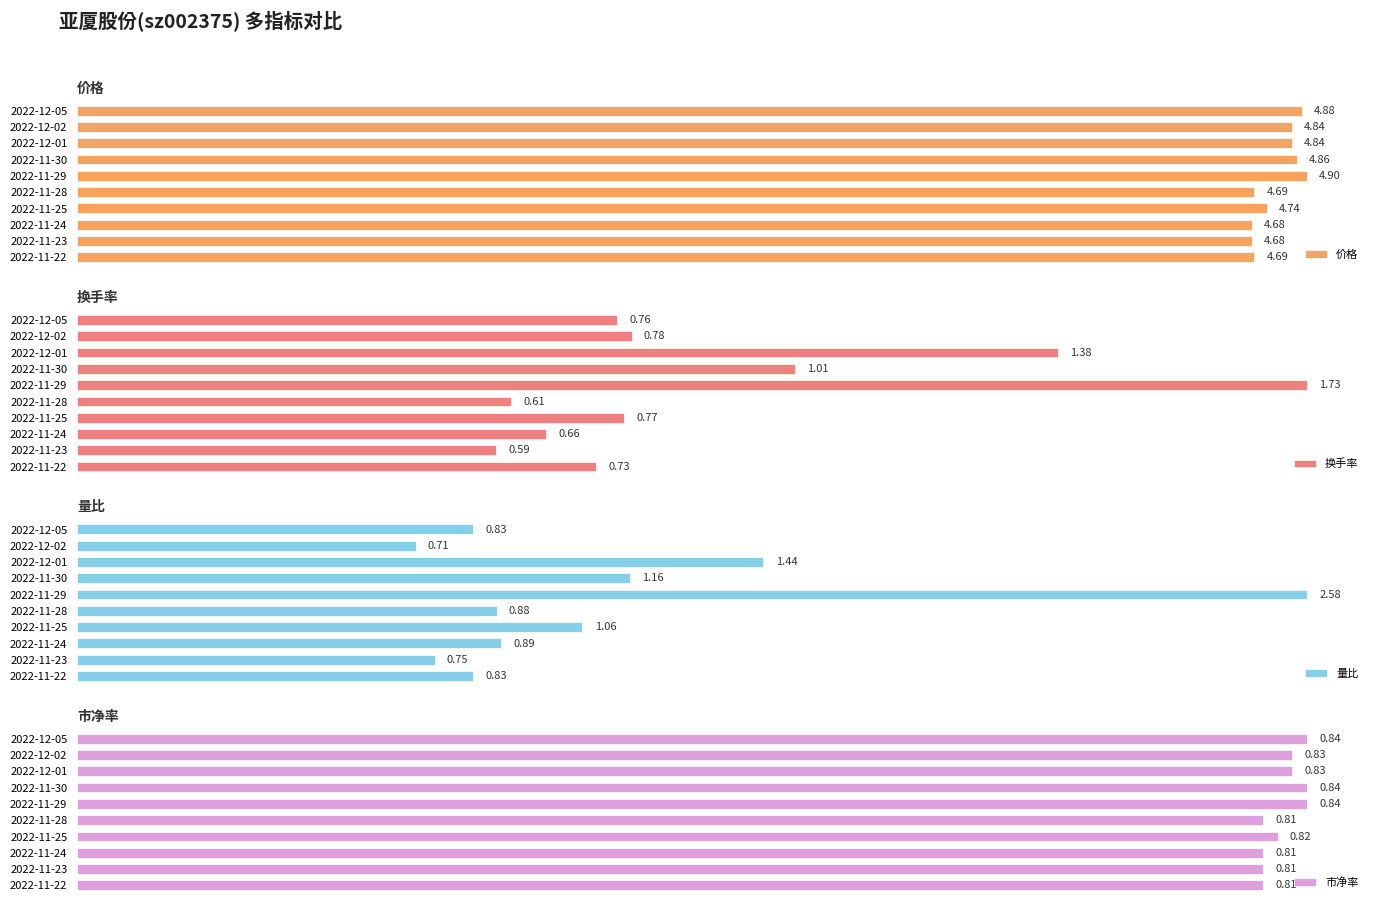

Between 2022-11-29 and 2022-12-02, which is larger?

2022-11-29